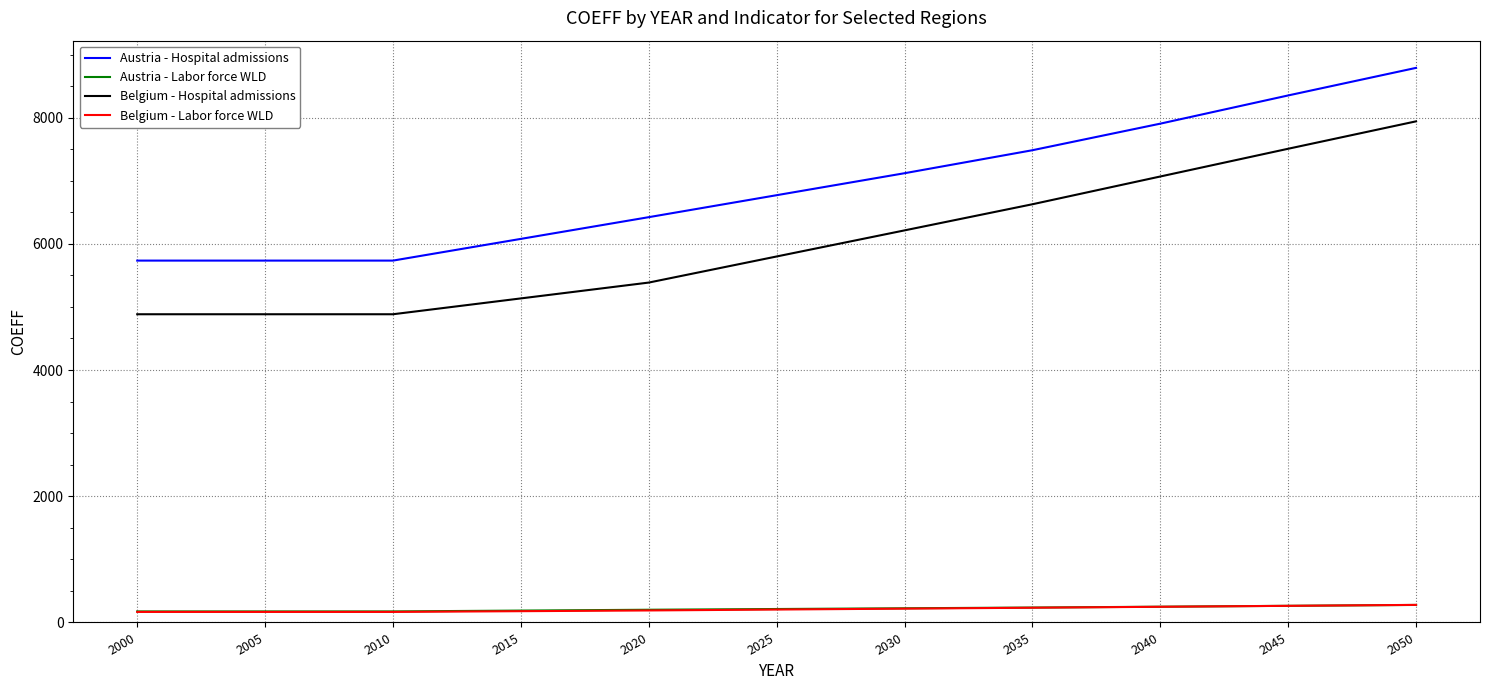

Is it true that Austria - Hospital admissions equals 7771.9 at 2010?

False